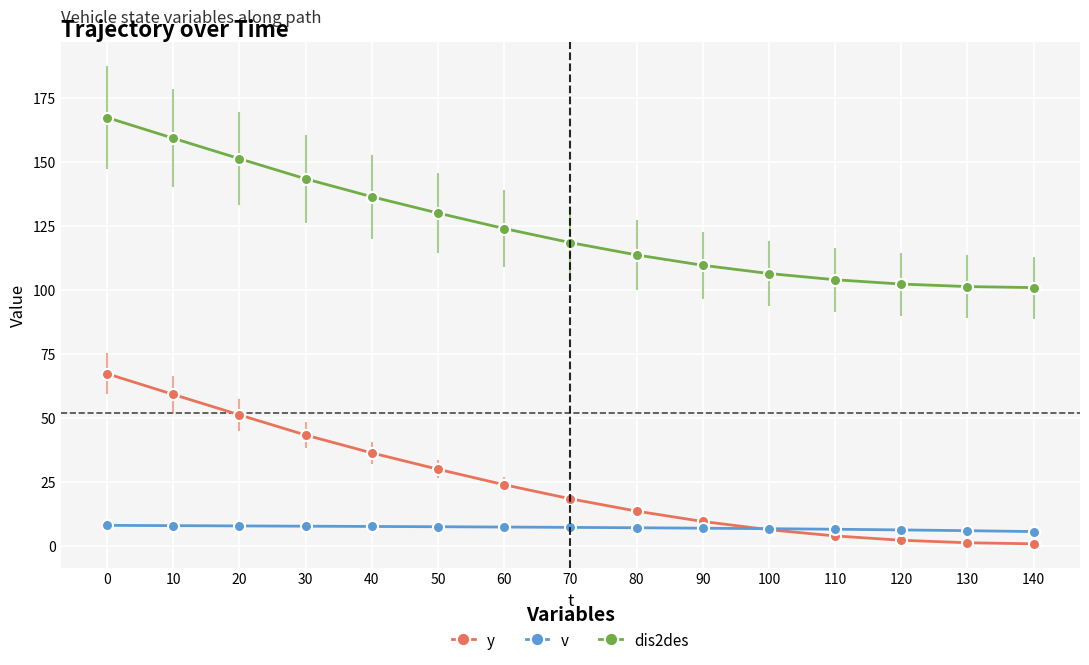

How many data points does each series have?

15